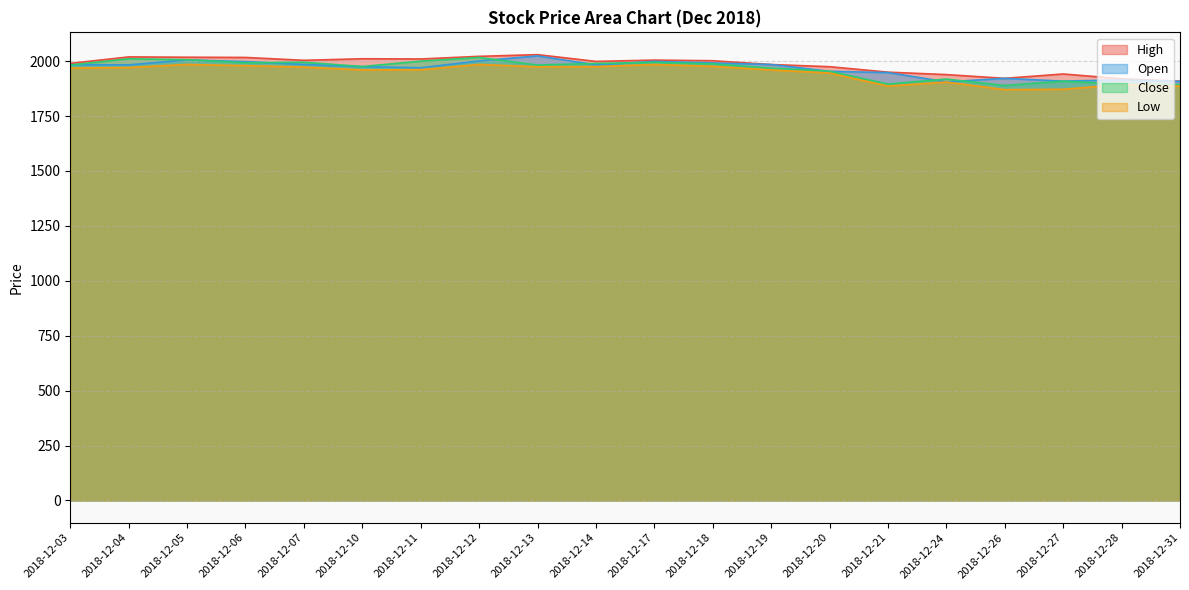

Is it true that Low equals 1147.8 at 2018-12-04?

False